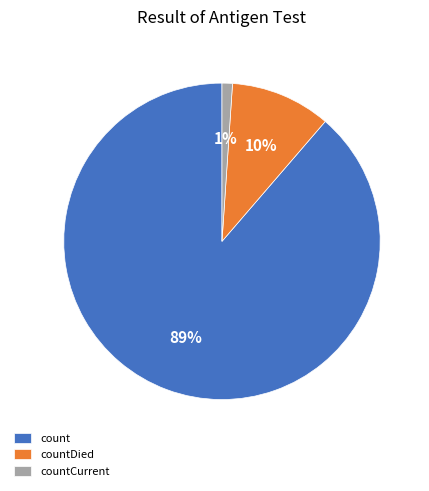

Which slice is the largest?

count